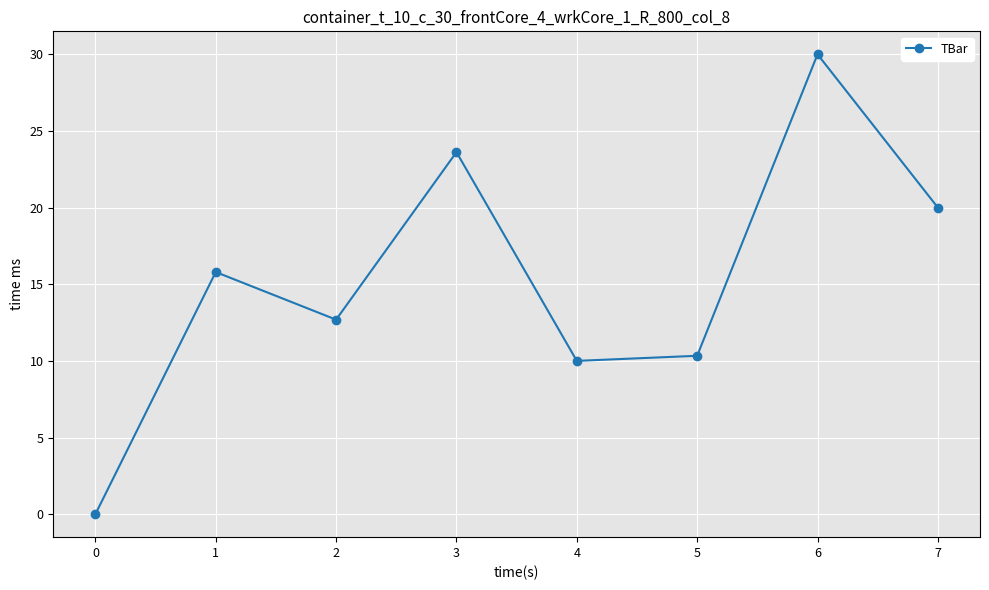

What is the maximum value shown in the chart?

30.0